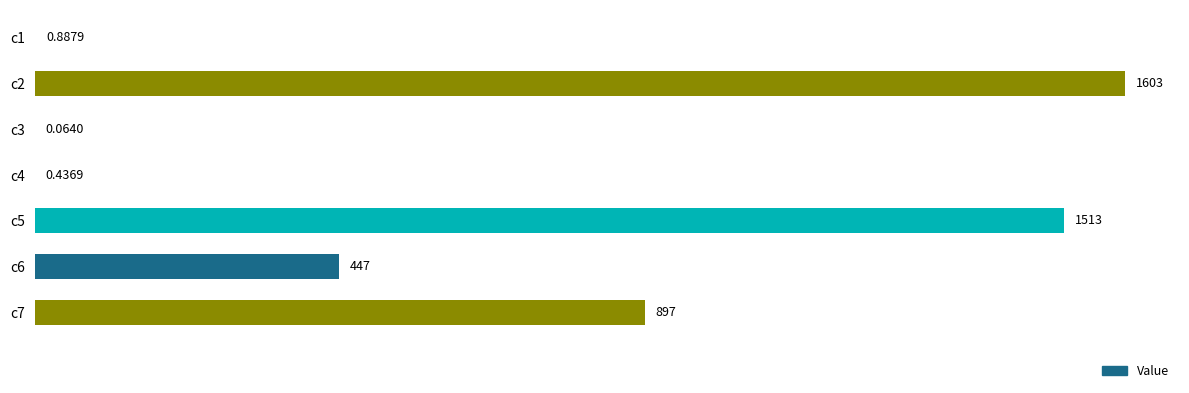

Which has a higher value, c6 or c7?

c7